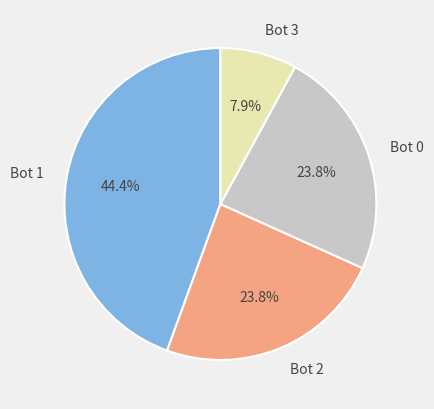

To the nearest percent, what is the difference between the largest and smallest slice percentages?

37%